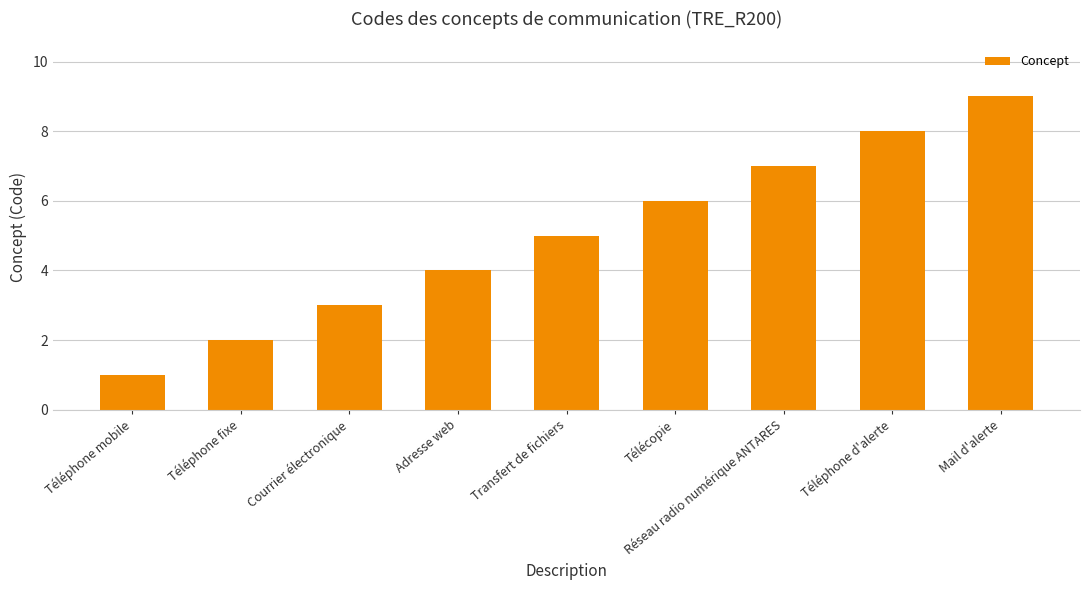

Reading right to left, list all the values displayed in this chart.

Mail d'alerte=9	Téléphone d'alerte=8	Réseau radio numérique ANTARES=7	Télécopie=6	Transfert de fichiers=5	Adresse web=4	Courrier électronique=3	Téléphone fixe=2	Téléphone mobile=1